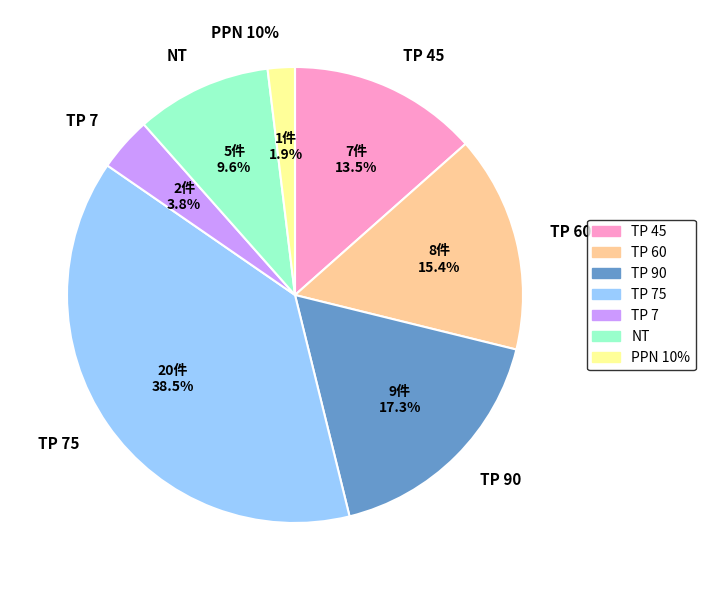

What percentage is NOT represented by NT?

90.4%